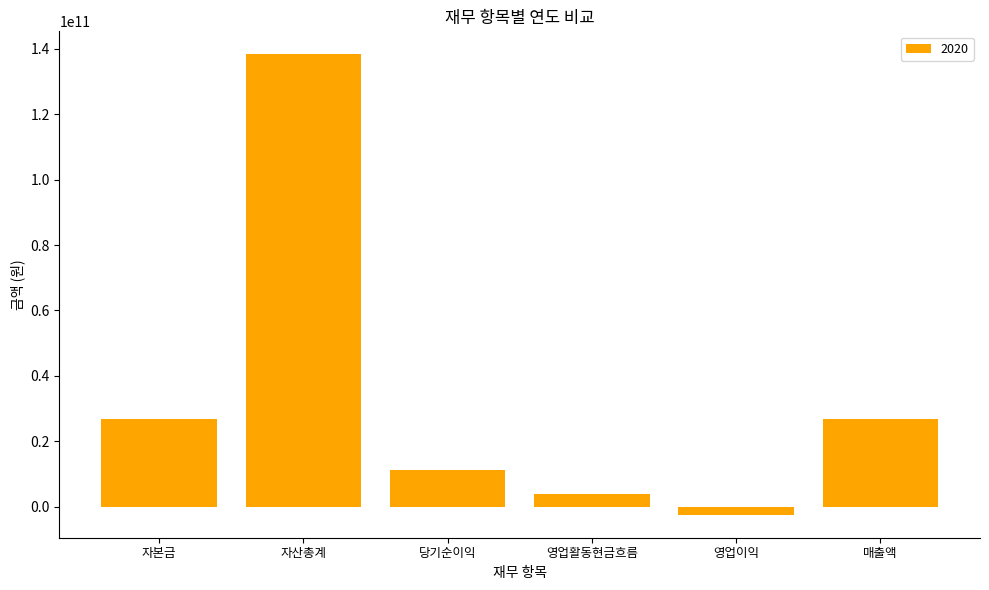

The chart shows a value of 138292817270 at 자산총계. True or false?

True